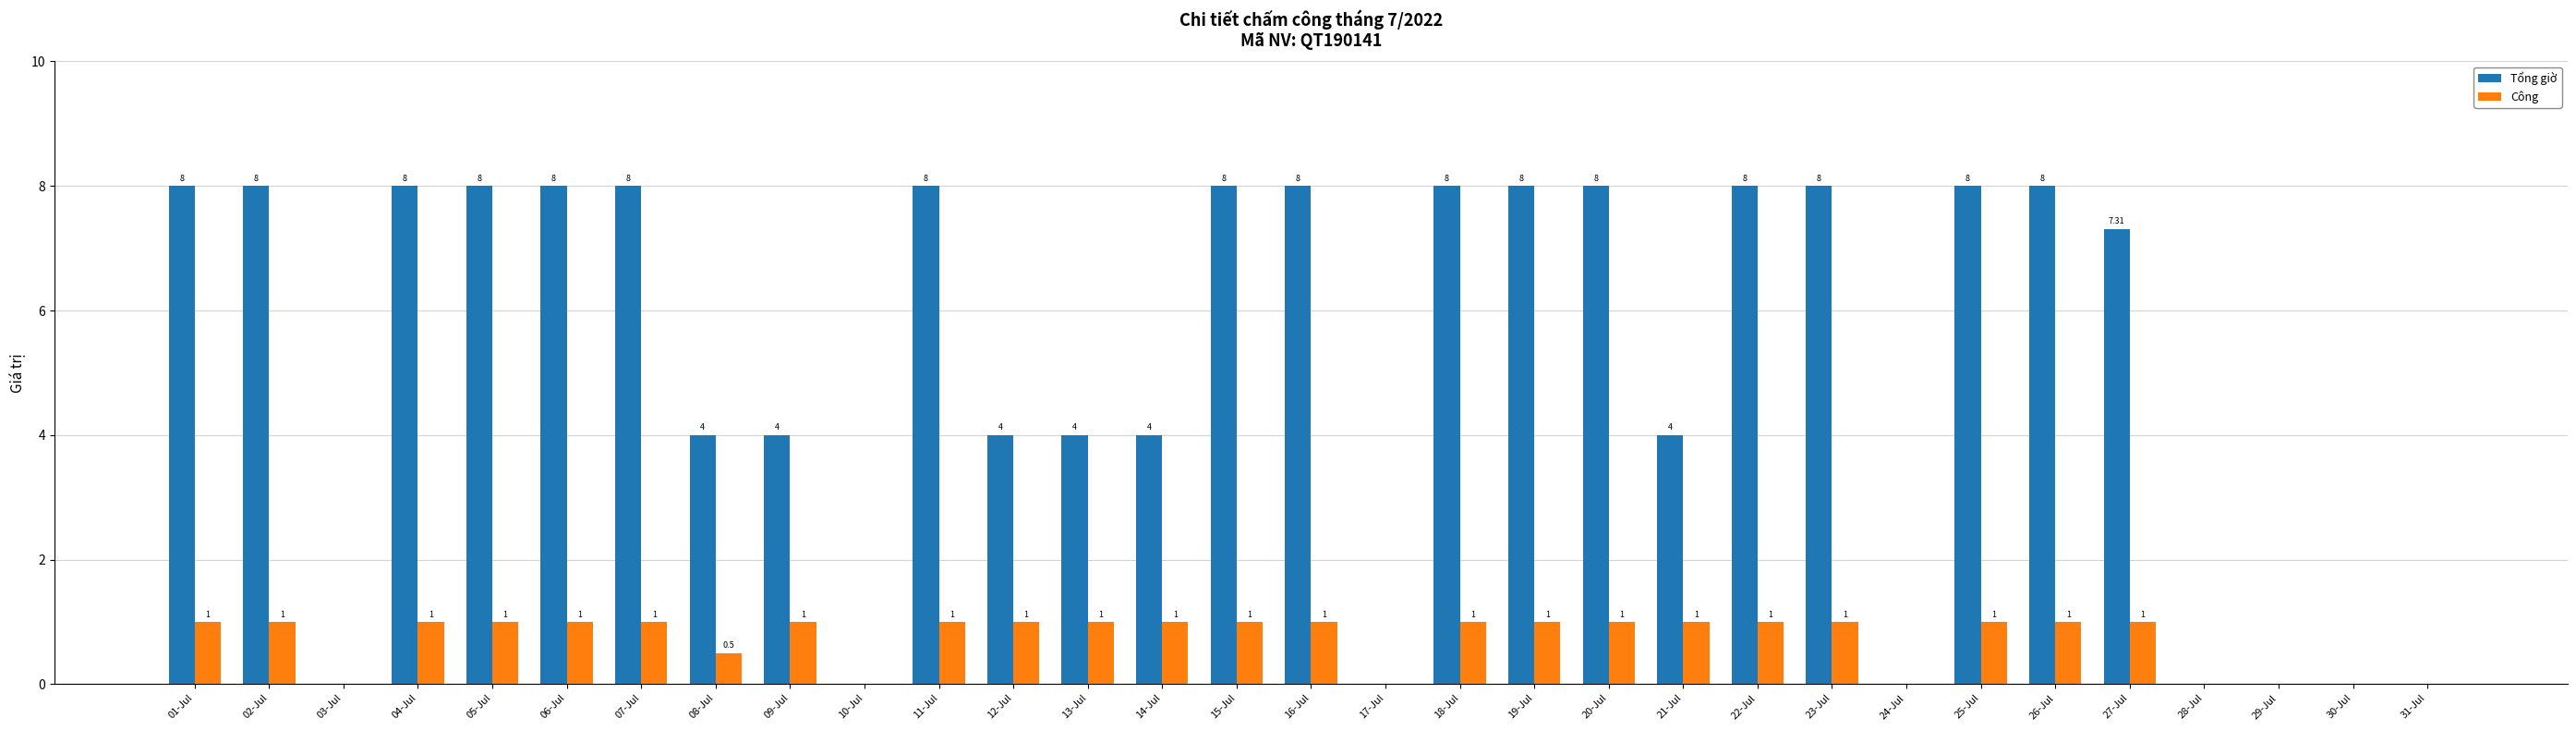

What is the sum of the Công values at 17-Jul and 11-Jul?

1.0